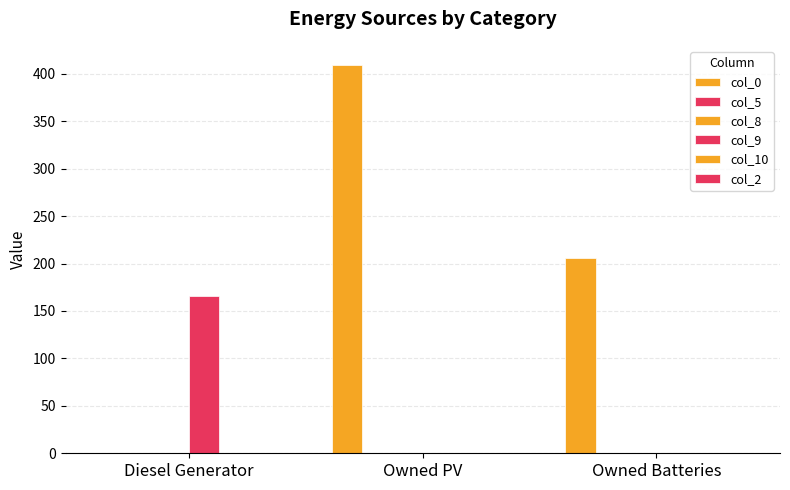

At which category is the sum across all series the highest?

Owned PV